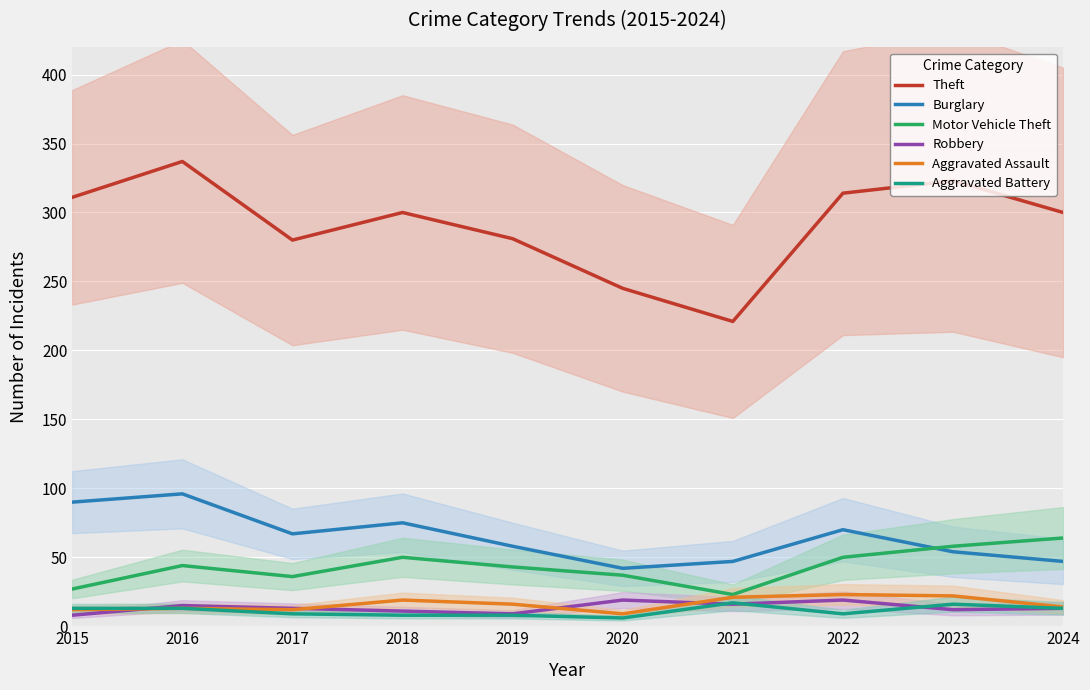

What value does the Aggravated Battery series have at 2020, to the nearest 10?

10